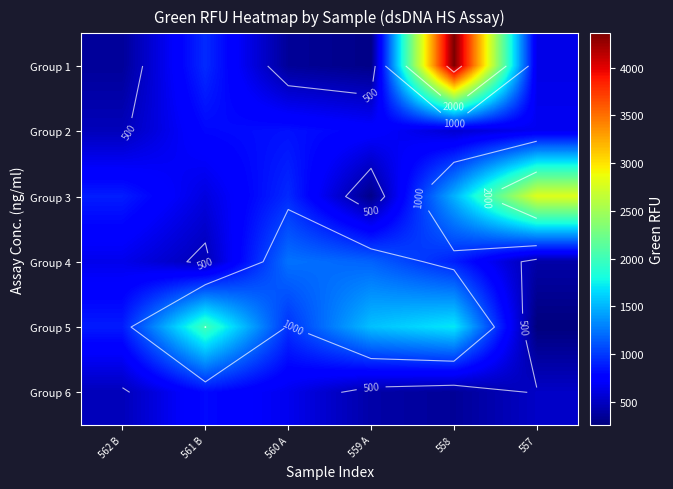

What is the maximum value shown in the chart?

4360.3